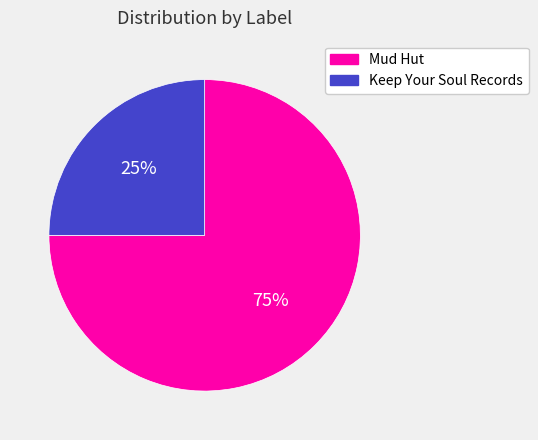

Which slice is the largest?

Mud Hut